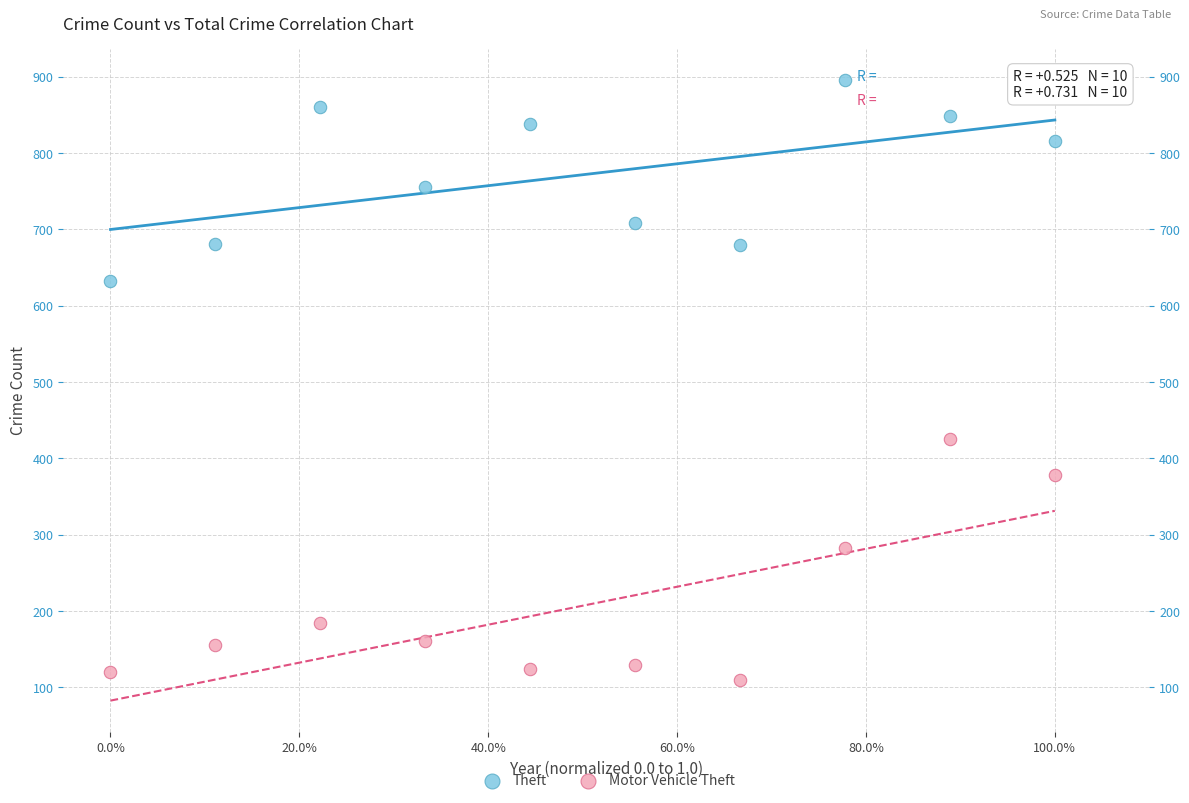

In the Motor Vehicle Theft series, what Y value is closest to 267?

283